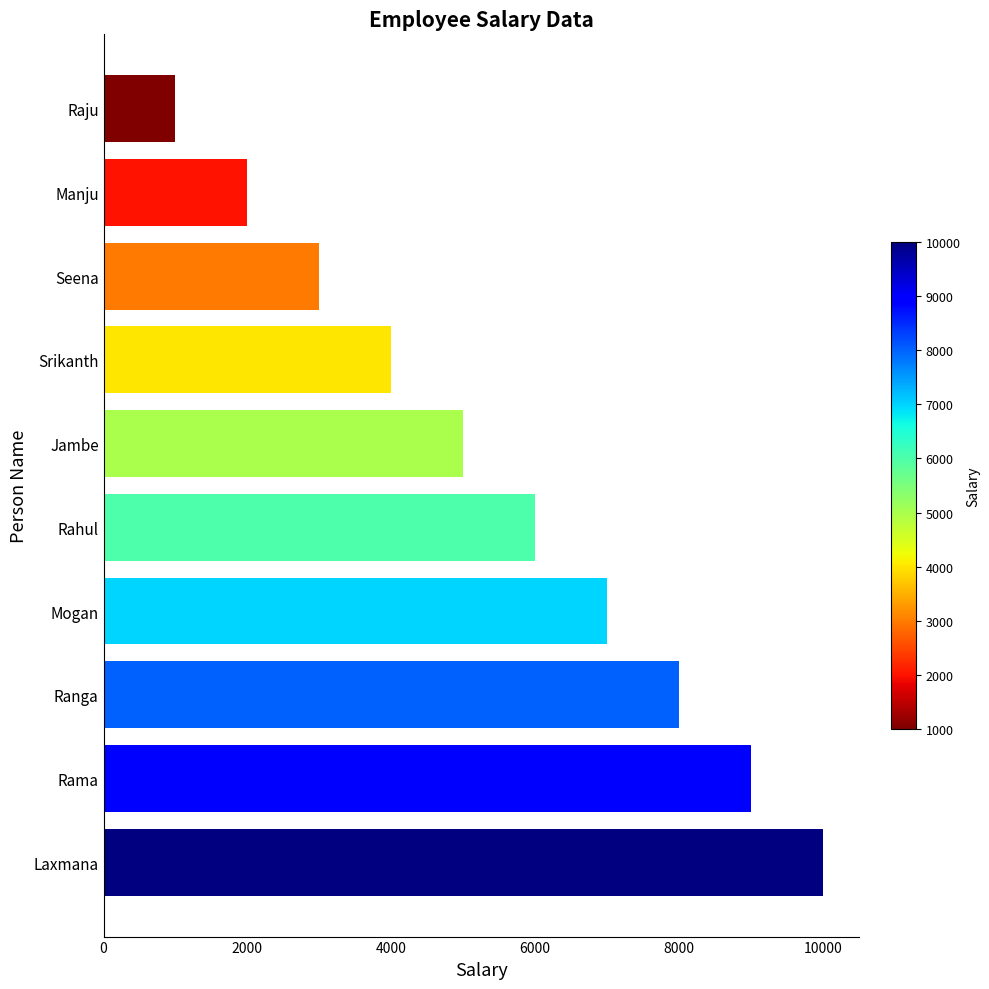

How many categories are shown in the chart?

10